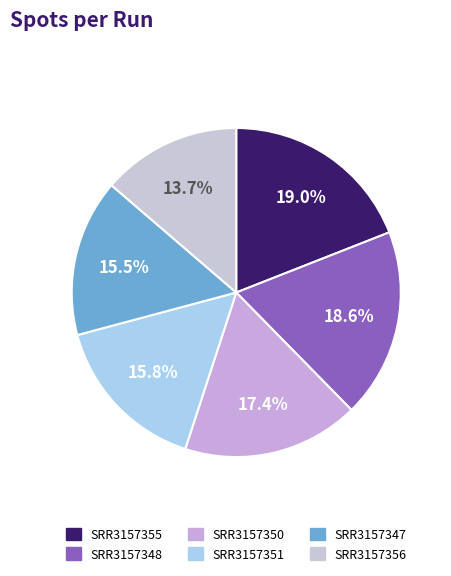

How many slices are in this pie chart?

6